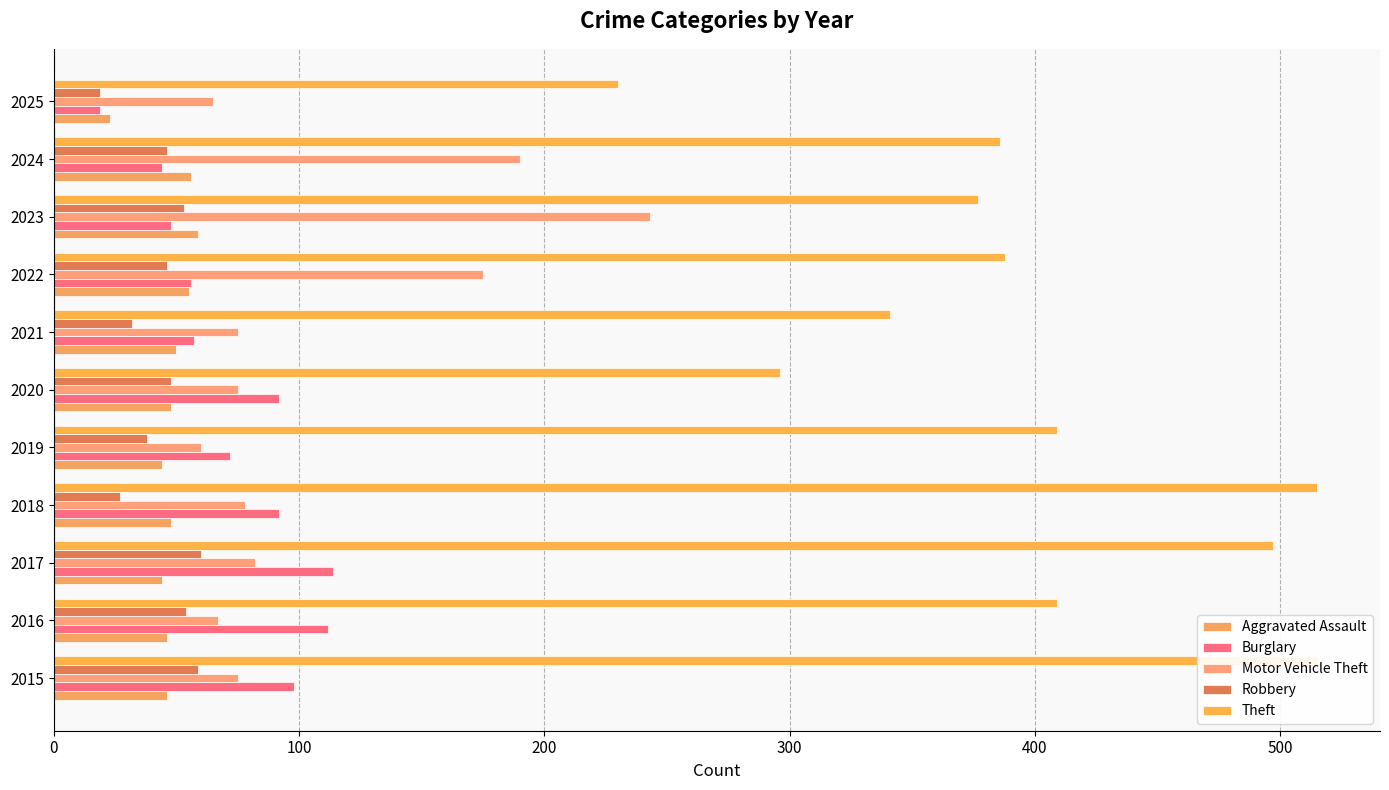

Rank the series by their maximum value, from lowest to highest.

Aggravated Assault, Robbery, Burglary, Motor Vehicle Theft, Theft